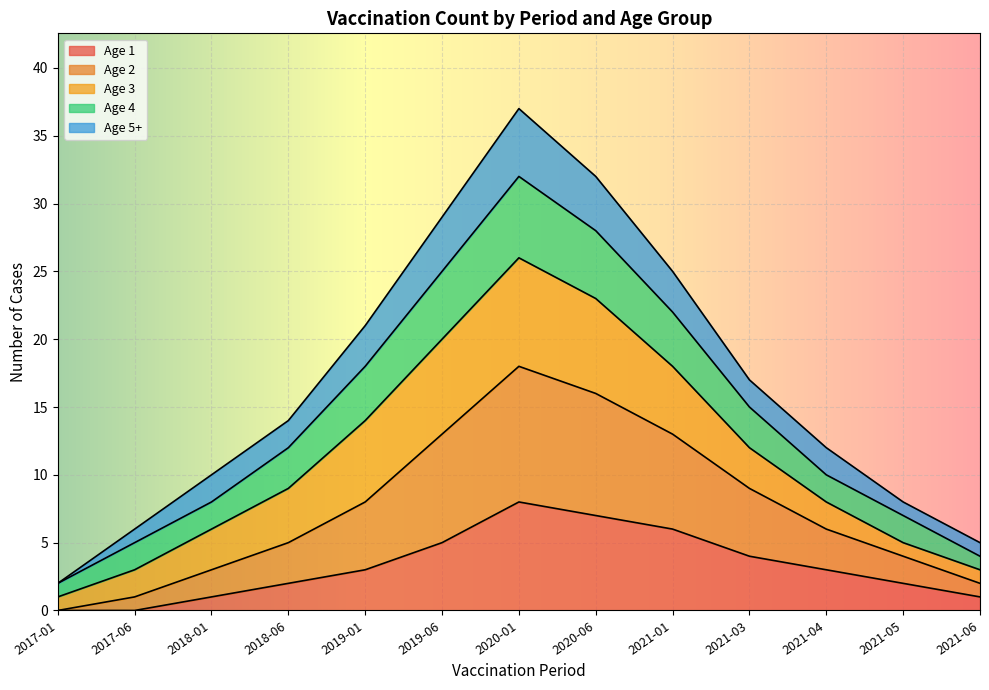

The value of Age 1 at 2020-01 is 8. True or false?

True